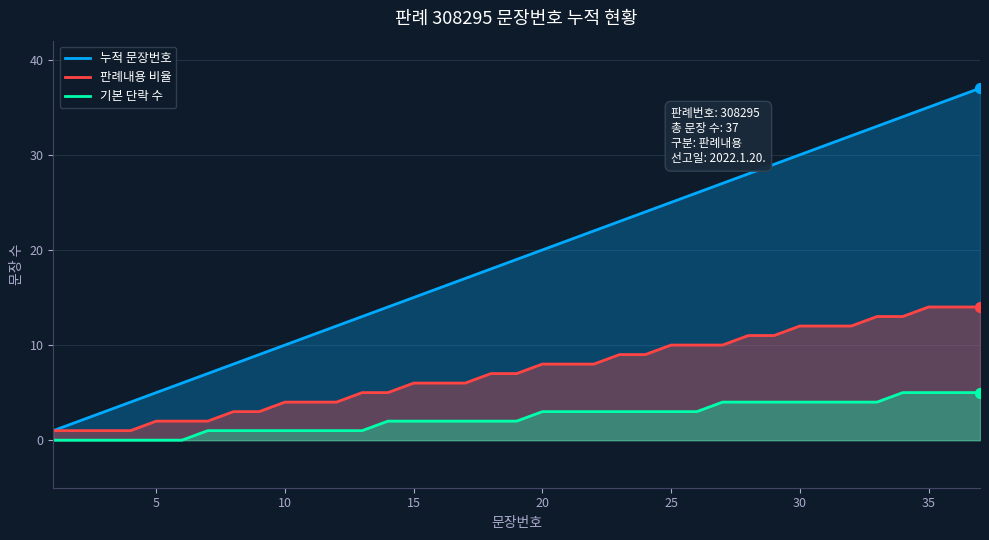

Which series has the largest total across all categories?

누적 문장번호